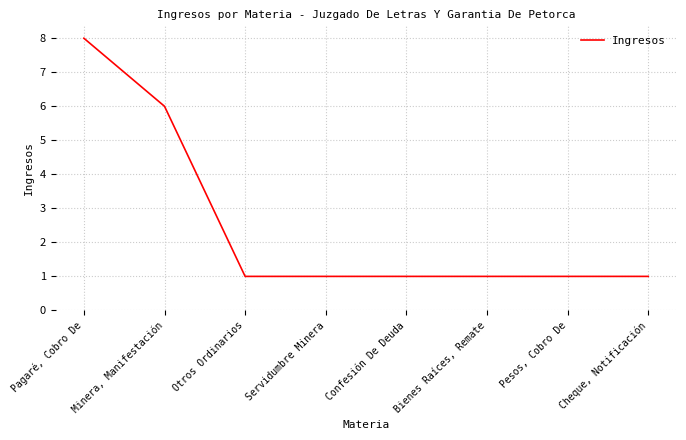

What is the sum of all values?

20